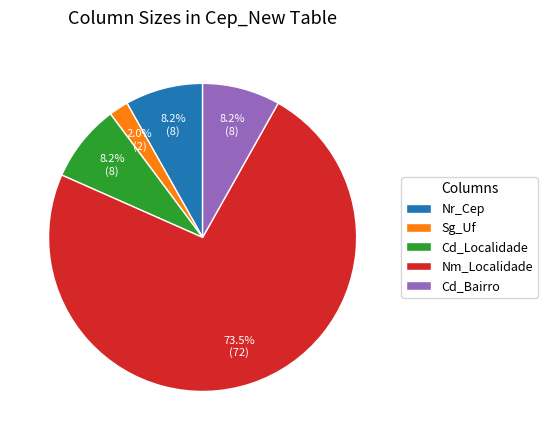

Which slice is the smallest?

Sg_Uf